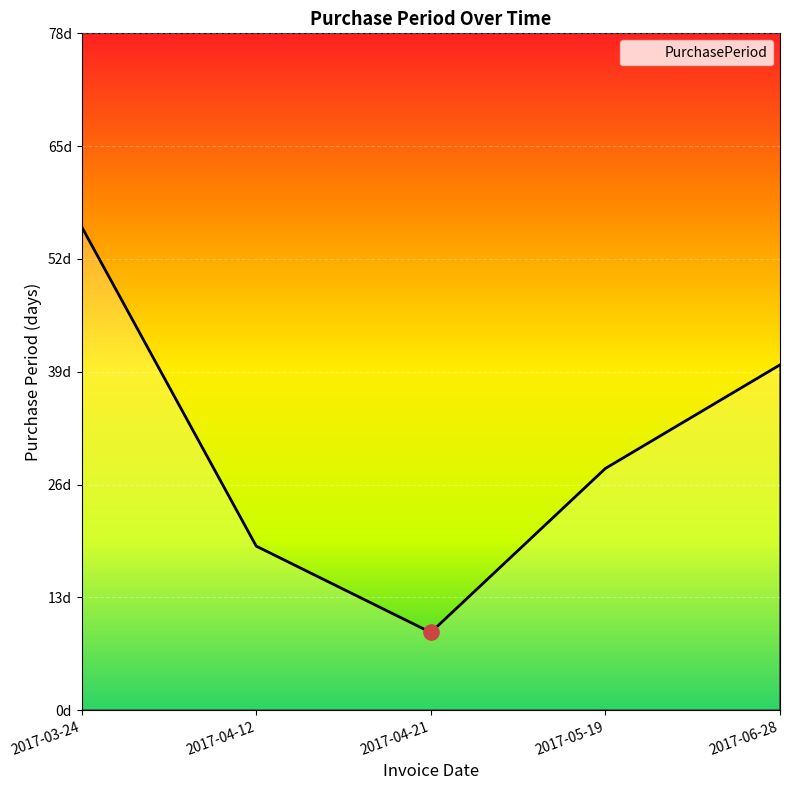

Between 2017-03-24 and 2017-05-19, which is larger?

2017-03-24